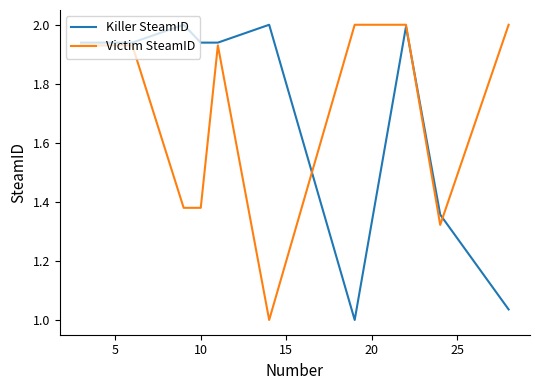

What is the maximum value shown in the chart?

2.0